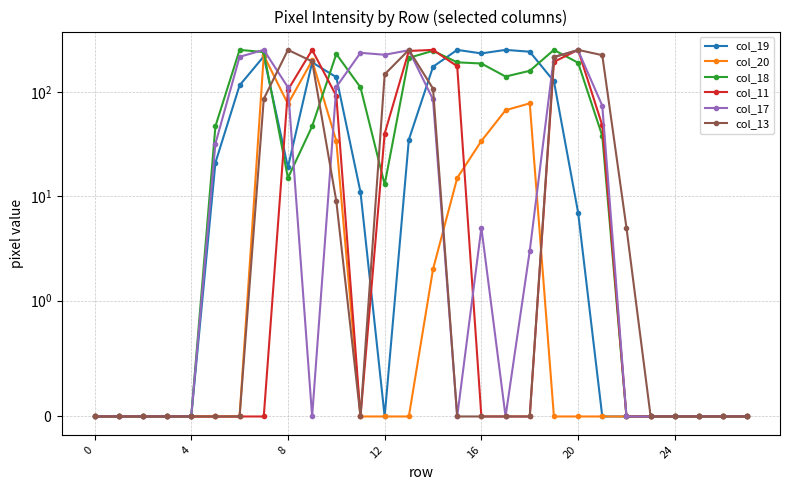

How many lines are shown in the chart?

6